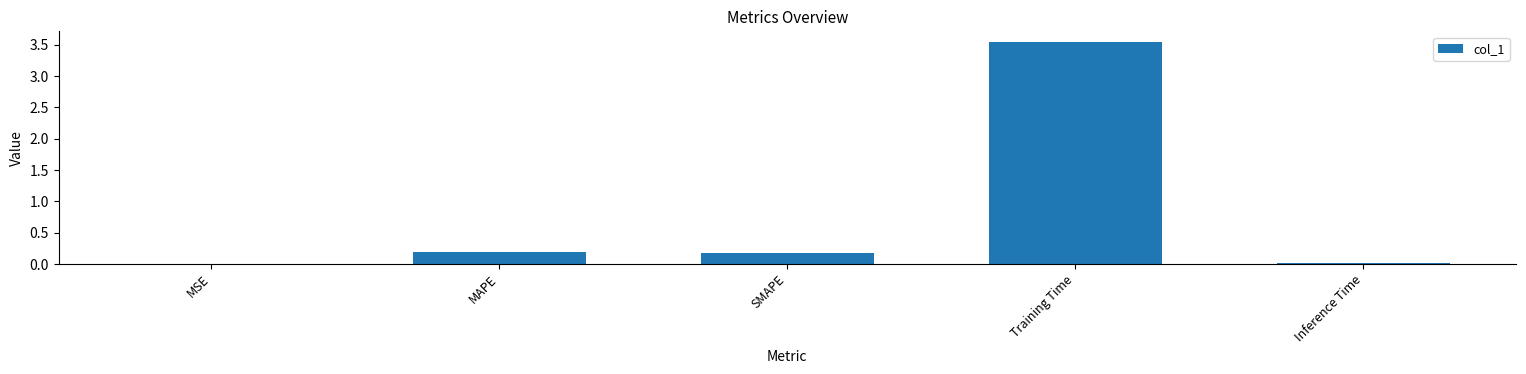

The value at Training Time is 6.3. True or false?

False